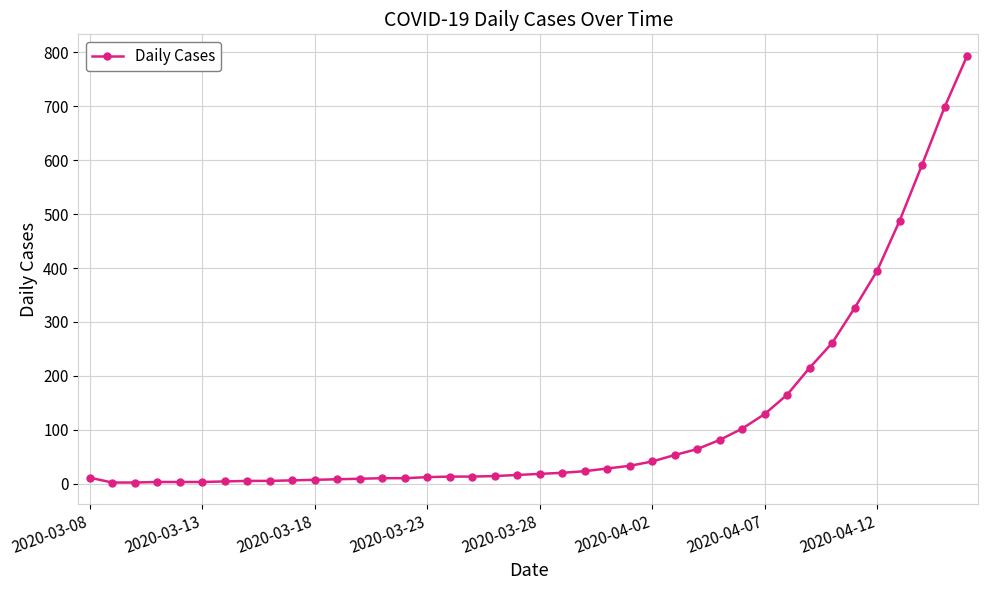

What is the maximum value shown in the chart?

794